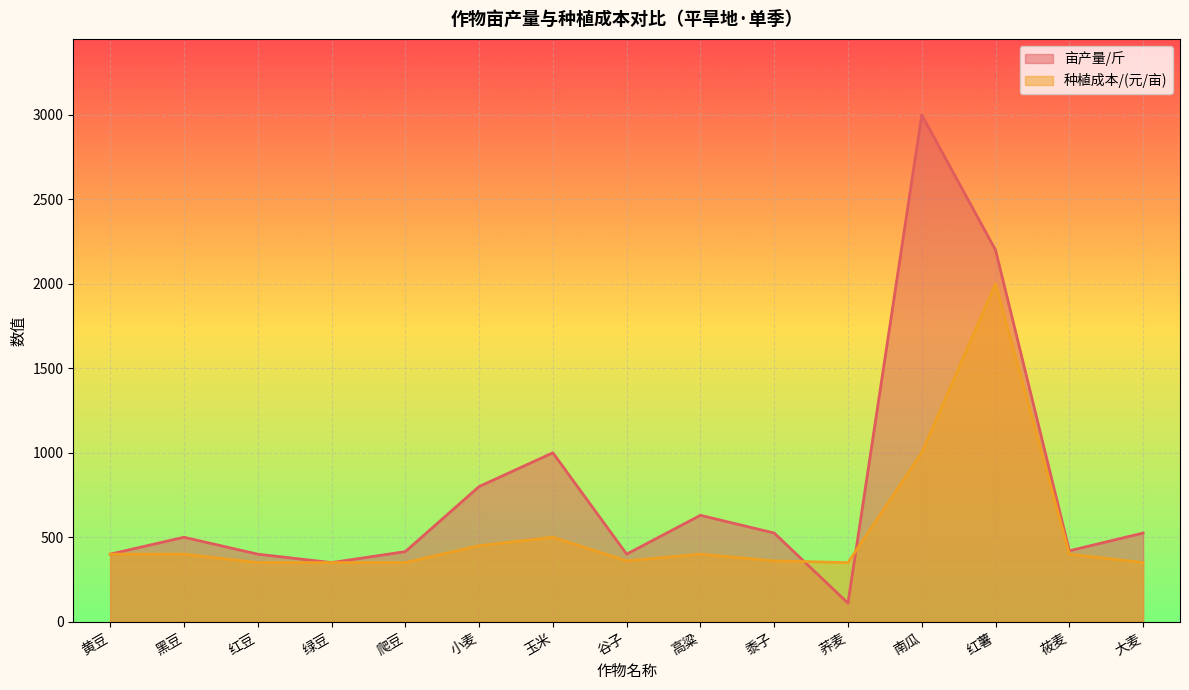

What is the spread (max minus min) of values at 黑豆?

100